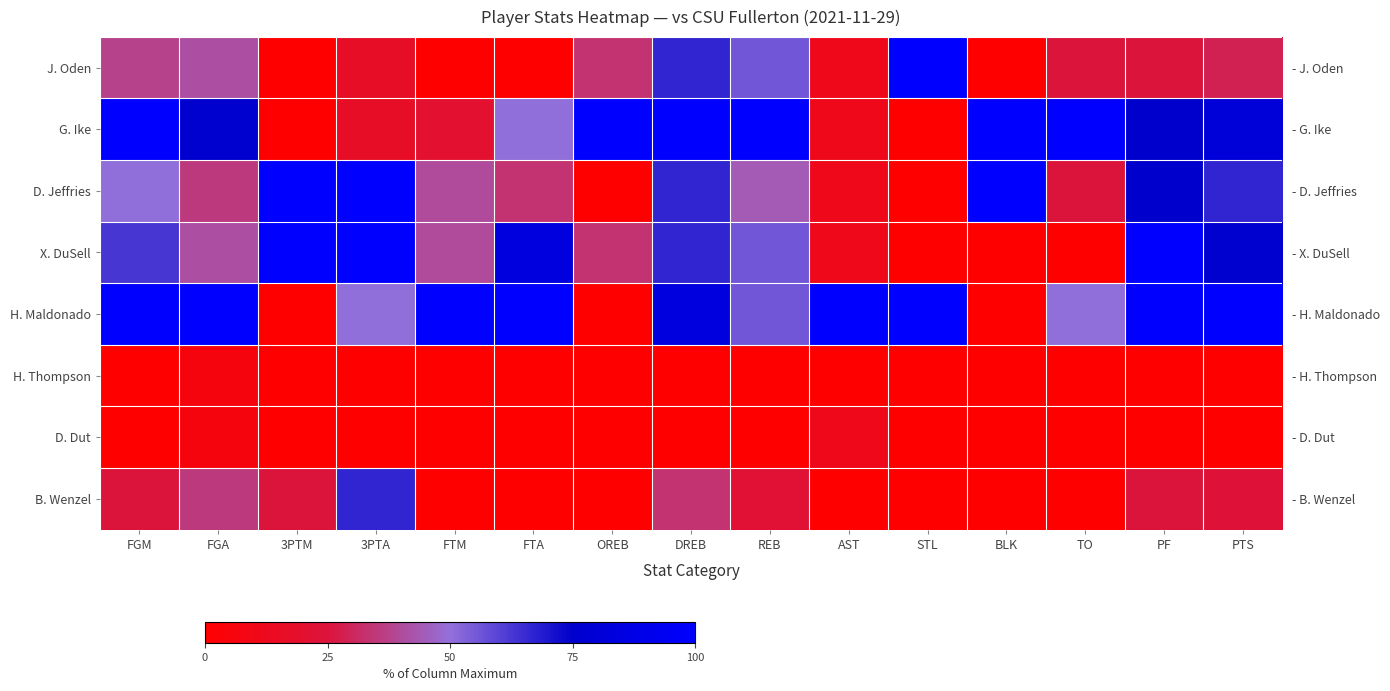

At how many categories does at least one series exceed 81?

15